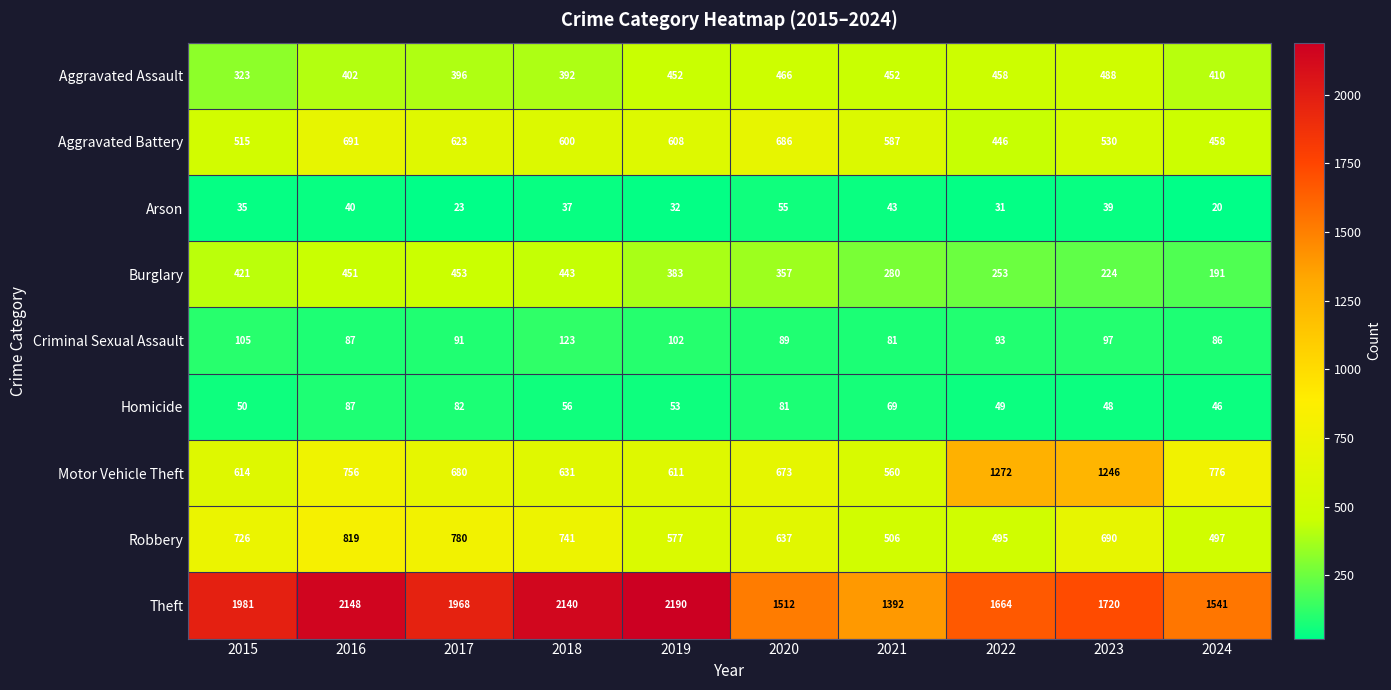

The Robbery series shows 299 at 2017. True or false?

False